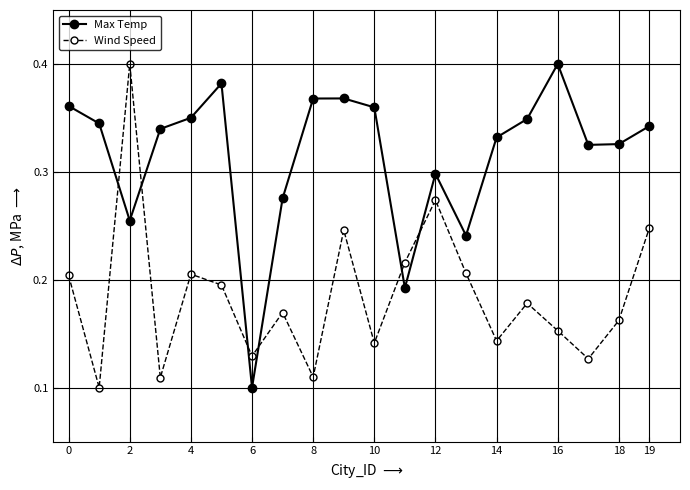

Which series has the largest total across all categories?

Max Temp